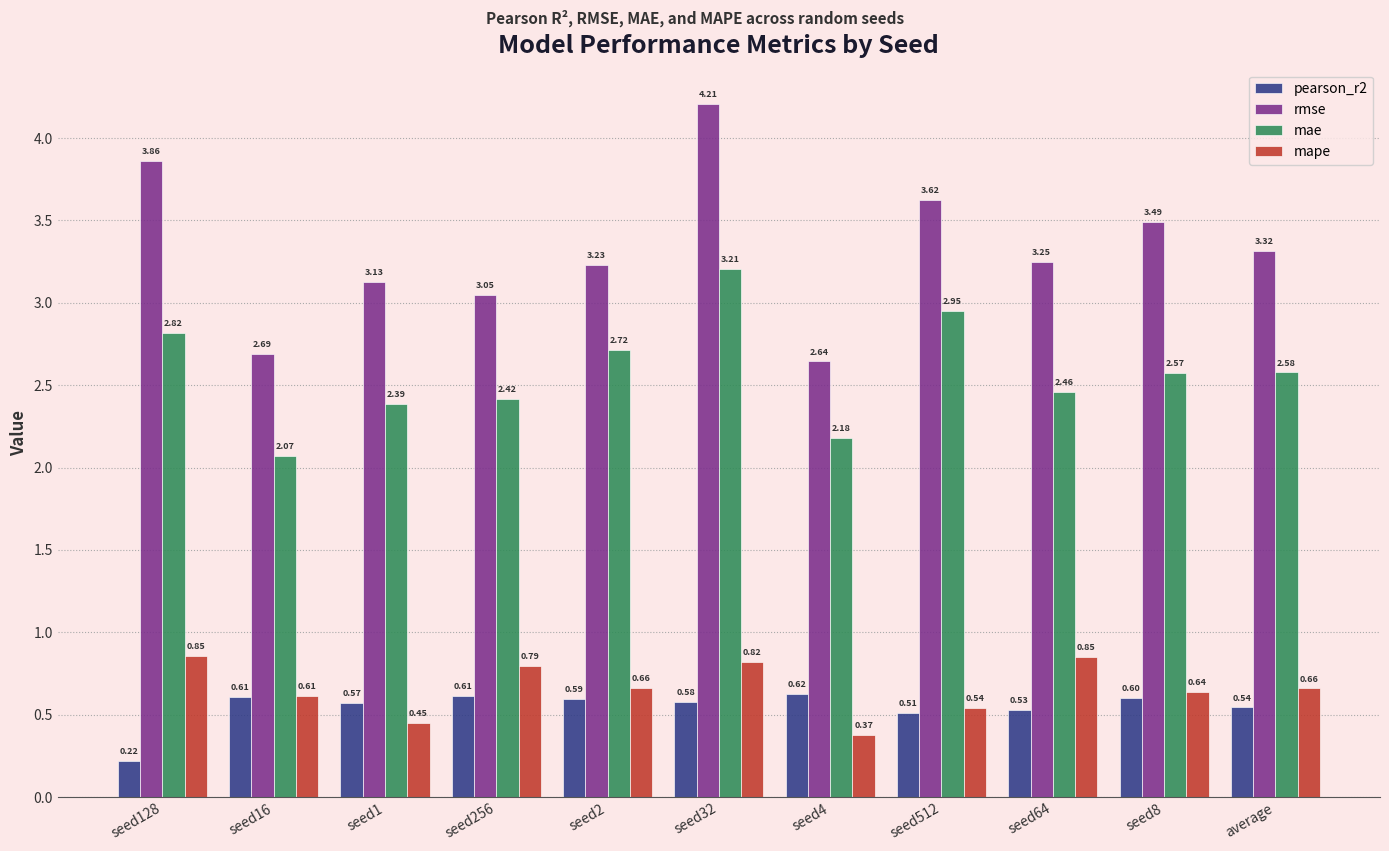

Where is rmse nearest to the value 3?

seed256